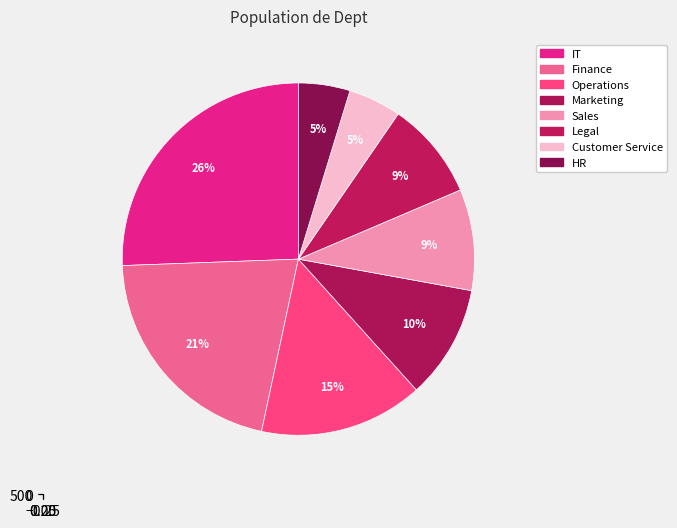

Is there a majority slice in this chart?

No